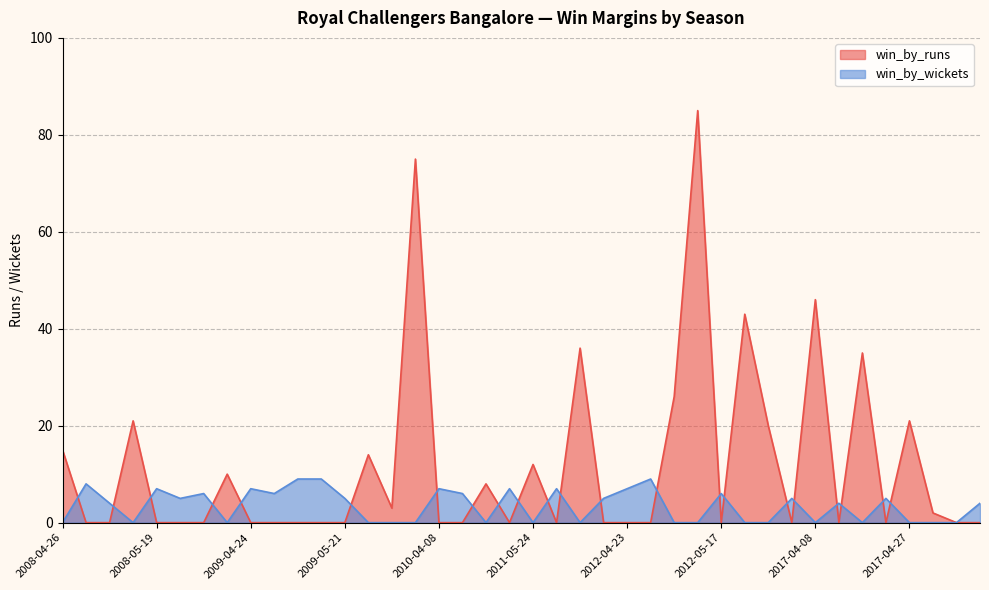

What is the difference between the win_by_runs values at 2009-05-07 and 2013-04-07?

20